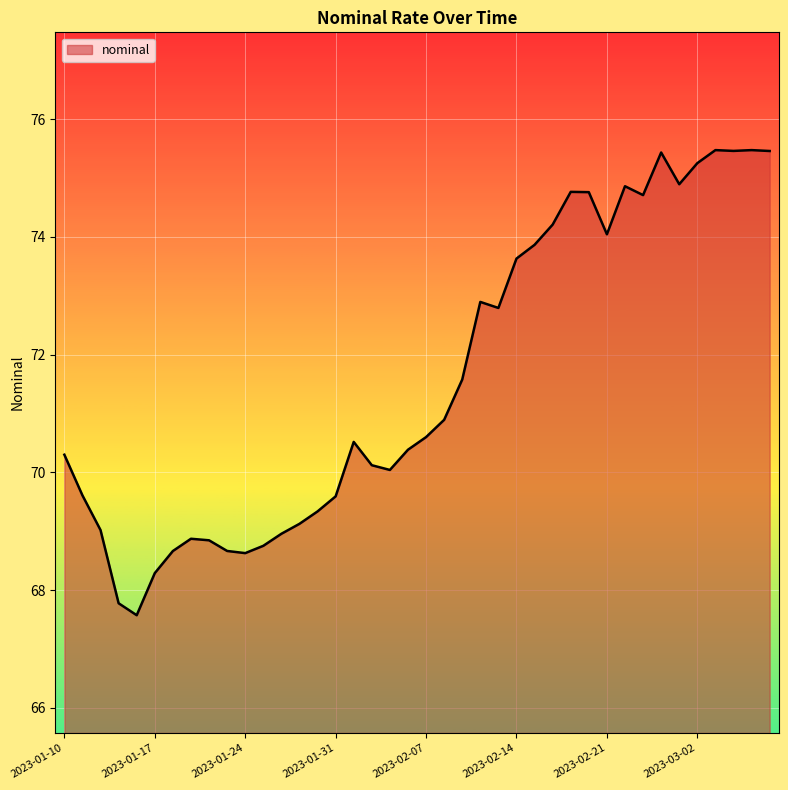

What is the difference between the maximum and minimum values?

7.9